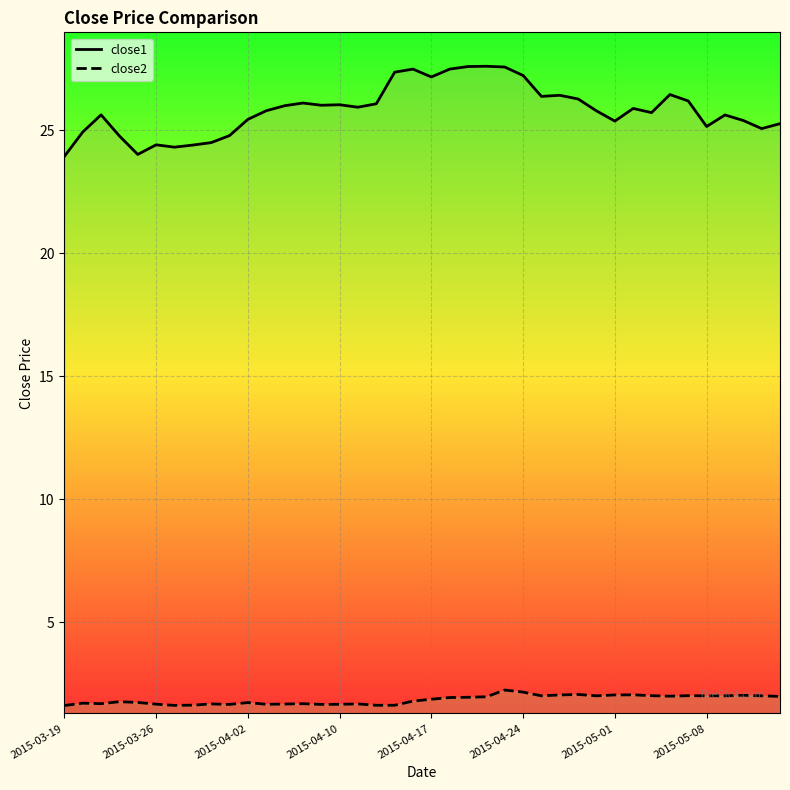

Rank the categories by close1 value from highest to lowest.

23, 22, 24, 19, 21, 18, 25, 20, 33, 27, 26, 28, 34, 13, 17, 15, 14, 12, 16, 31, 11, 29, 32, 2015-04-02, 36, 10, 37, 30, 39, 35, 38, 2015-03-26, 9, 2015-04-10, 8, 2015-04-24, 2015-05-08, 2015-05-01, 2015-04-17, 2015-03-19